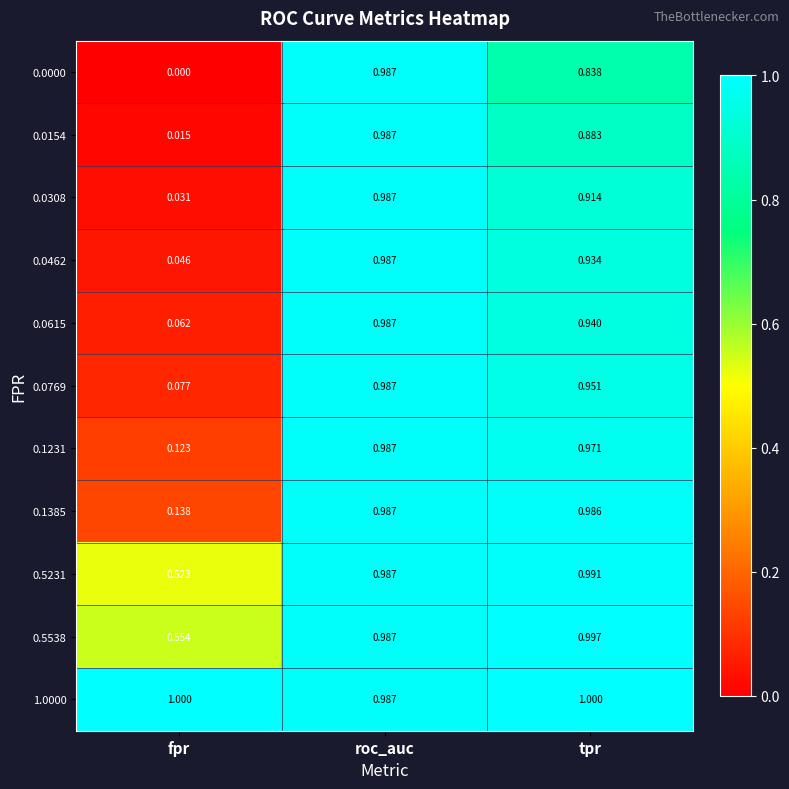

Which category has the highest value in the 0.0308 series?

roc_auc